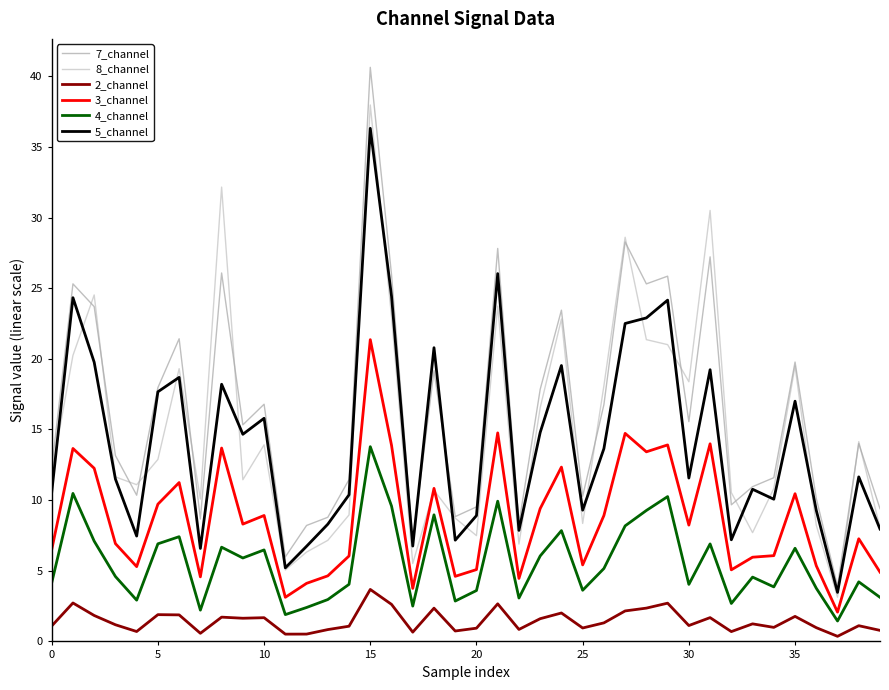

What is the minimum value for 5_channel?

3.5